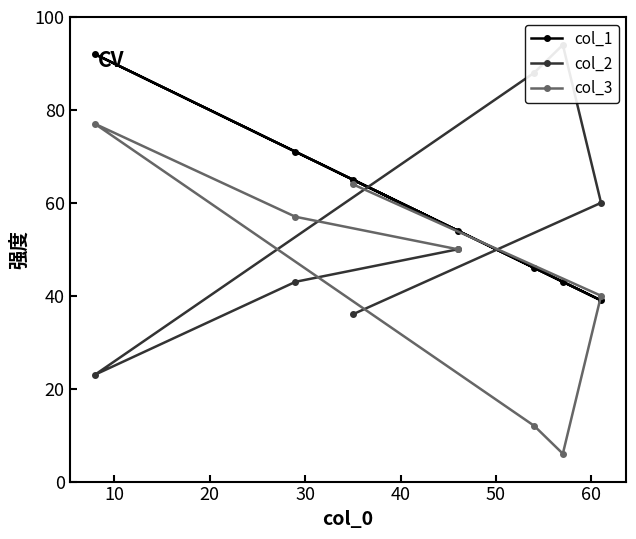

What is the sum of all col_3 values?

306